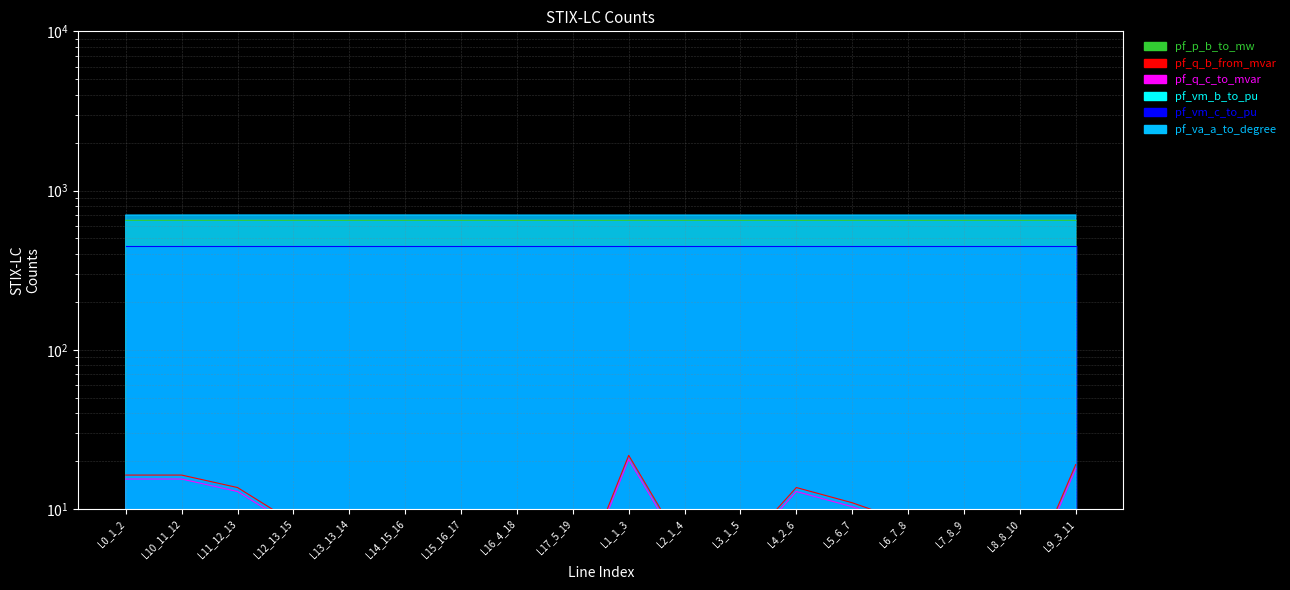

What is the value of the pf_vm_c_to_pu point at the 18th from the left?

450.0